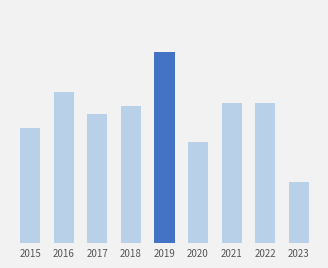

Are the bars horizontal?

No